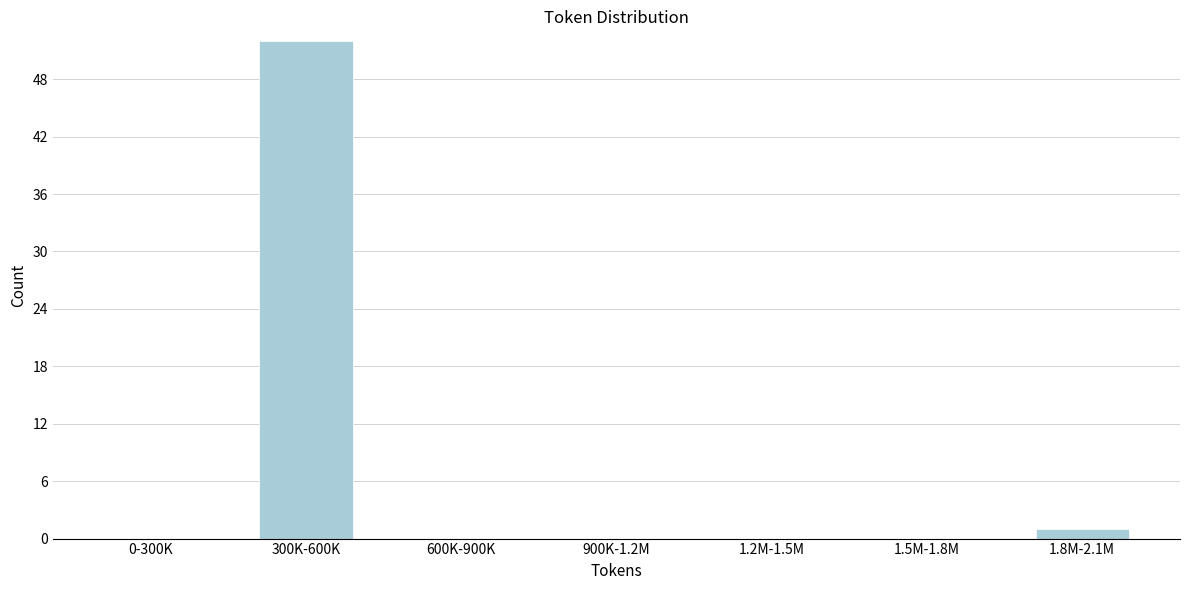

Reading left to right, what are all the values shown in this chart?

0-300K=0	300K-600K=52	600K-900K=0	900K-1.2M=0	1.2M-1.5M=0	1.5M-1.8M=0	1.8M-2.1M=1